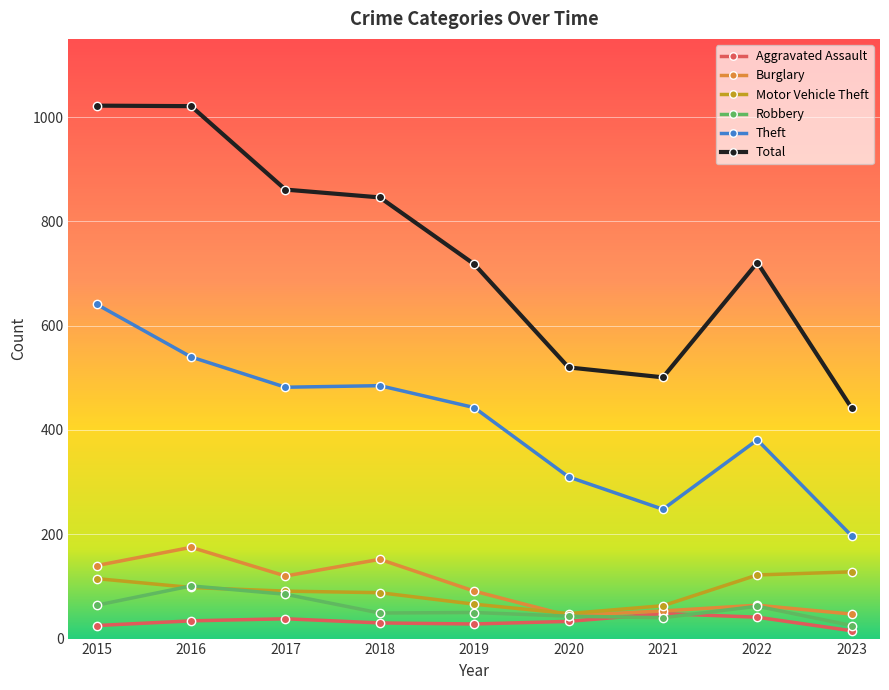

Is this an area chart (filled region under the line)?

No